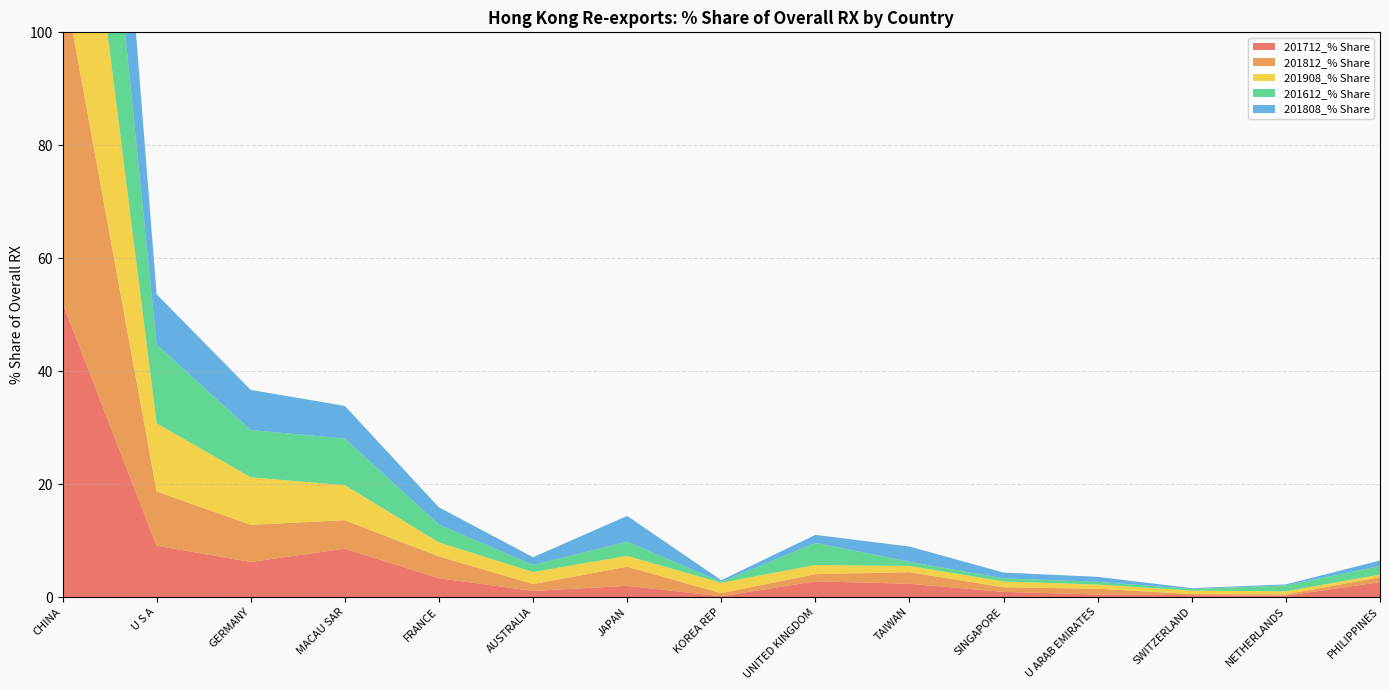

Reading left to right, what are all the values shown in this chart?

201712_% Share: 52.1	9.1	6.2	8.6	3.3	1.1	2.0	0.1	2.8	2.3	0.9	0.4	0.3	0.2	2.6
201812_% Share: 57.8	9.6	6.6	5.0	3.9	1.2	3.4	0.5	1.3	2.1	0.8	1.0	0.2	0.2	0.9
201908_% Share: 53.1	12.1	8.4	6.2	2.5	2.1	1.9	1.8	1.6	1.1	1.0	0.7	0.6	0.5	0.5
201612_% Share: 46.5	13.9	8.4	8.3	3.1	1.3	2.5	0.2	3.9	0.7	0.5	0.5	0.3	1.1	1.5
201808_% Share: 54.9	8.9	7.1	5.8	3.1	1.4	4.6	0.3	1.4	2.7	1.0	0.9	0.1	0.2	1.0